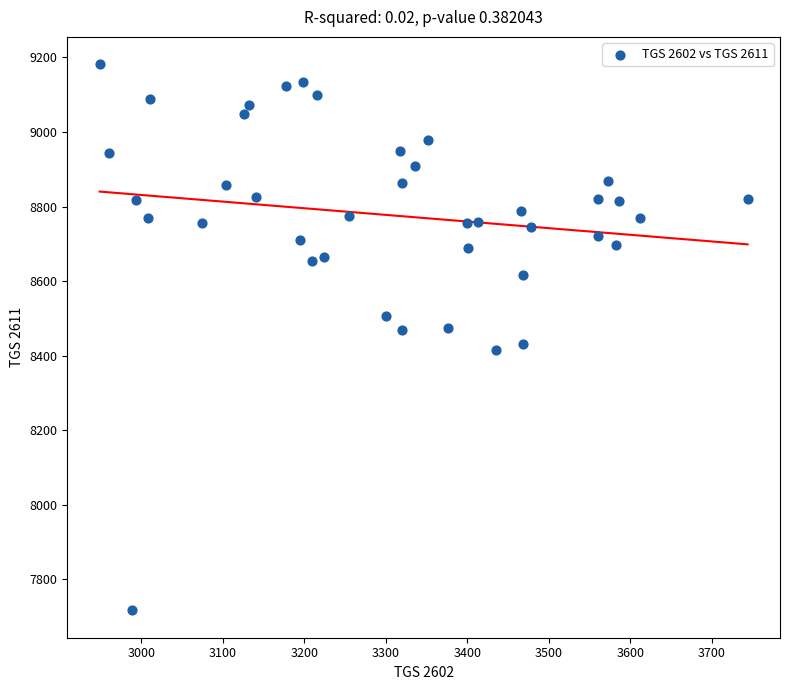

What is the range of Y values (max minus min)?

1466